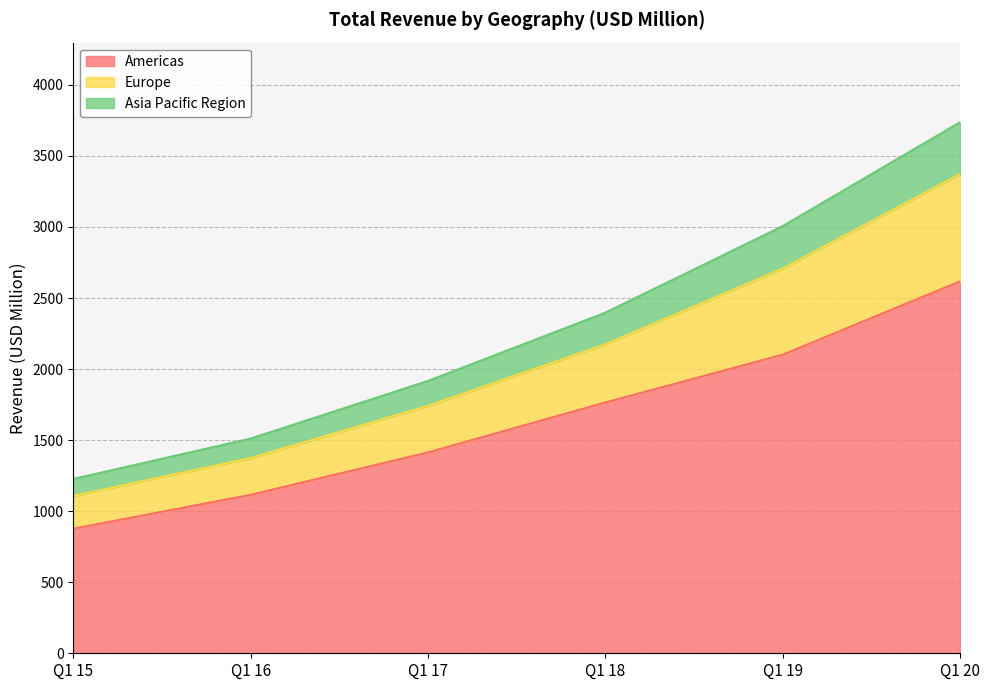

Where does the Europe series first go above 2397?

Q1 19